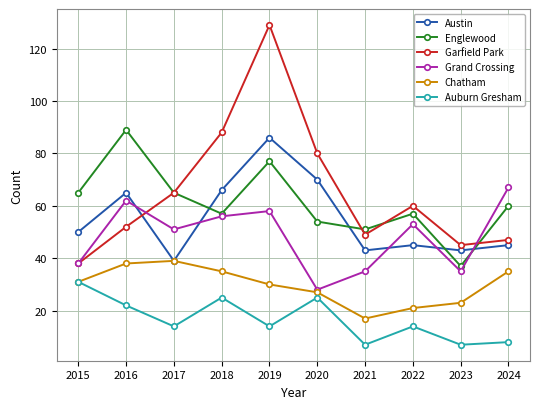

True or false: Austin and Grand Crossing cross at least once.

True